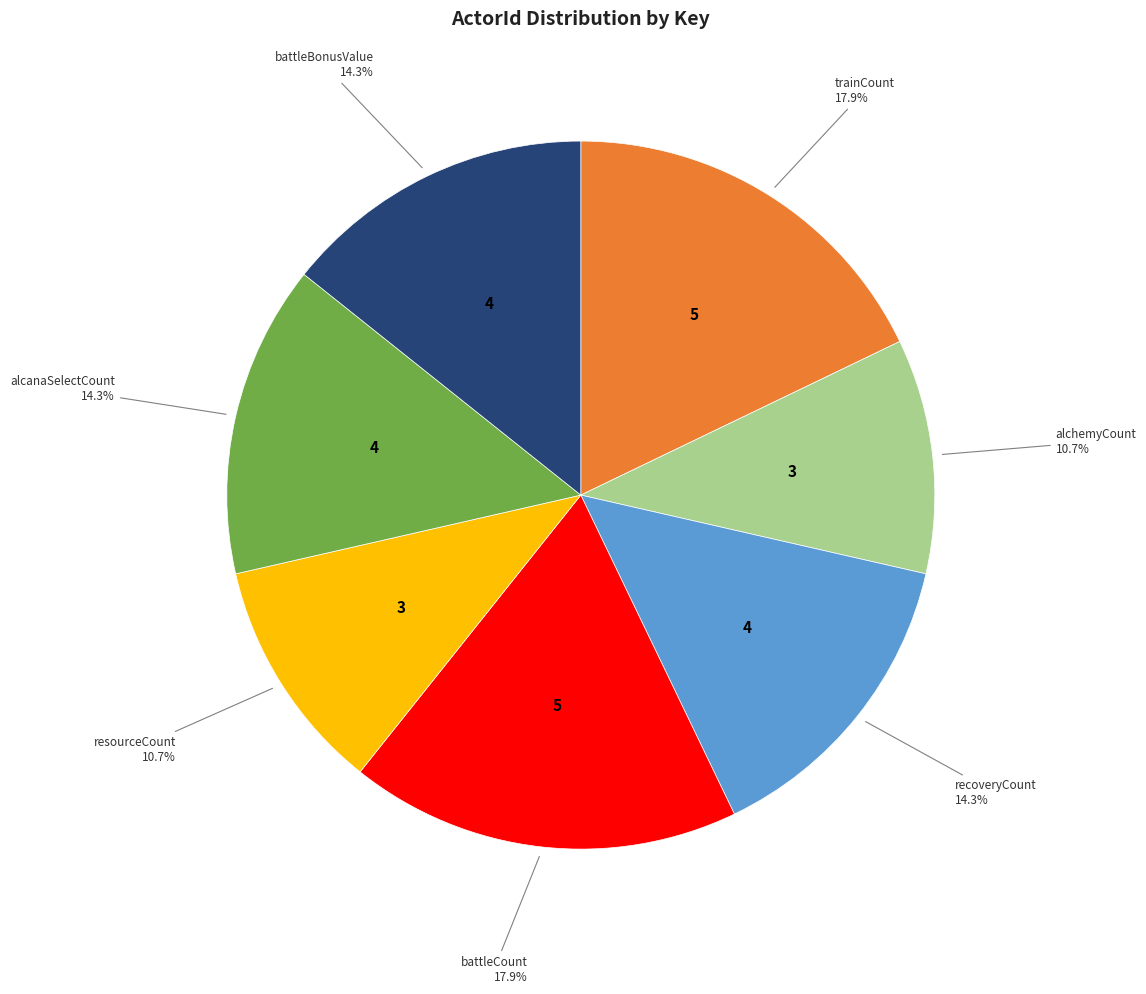

Is there any slice that represents more than half of the pie?

No